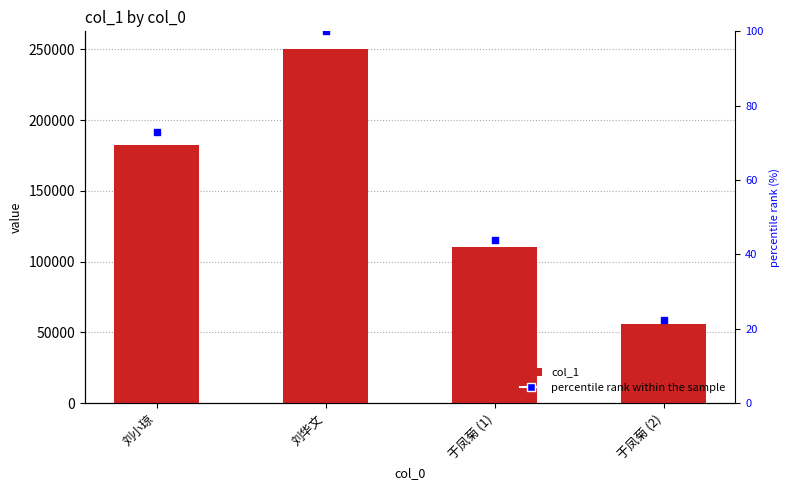

What are all the series names shown in the legend?

col_1, percentile rank within the sample